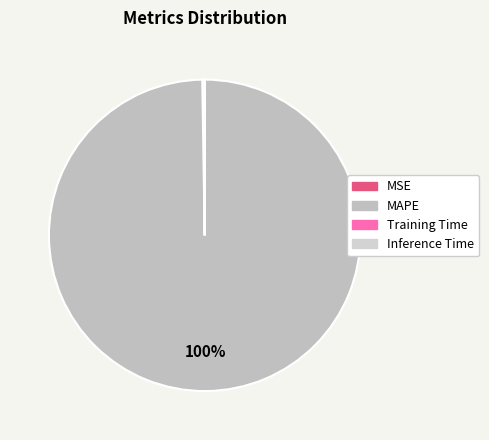

To the nearest percent, what is the combined percentage of Training Time and MAPE?

100%